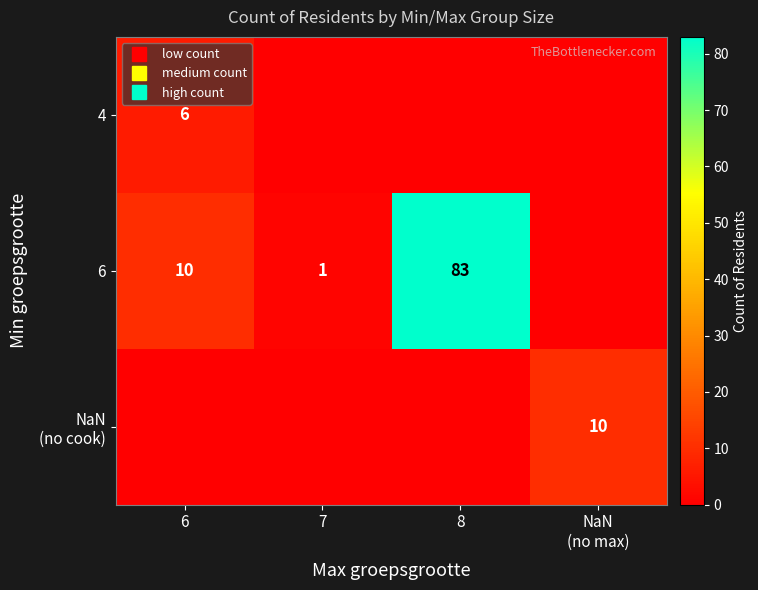

What is the difference between the maximum and second lowest values in the 4 series?

6